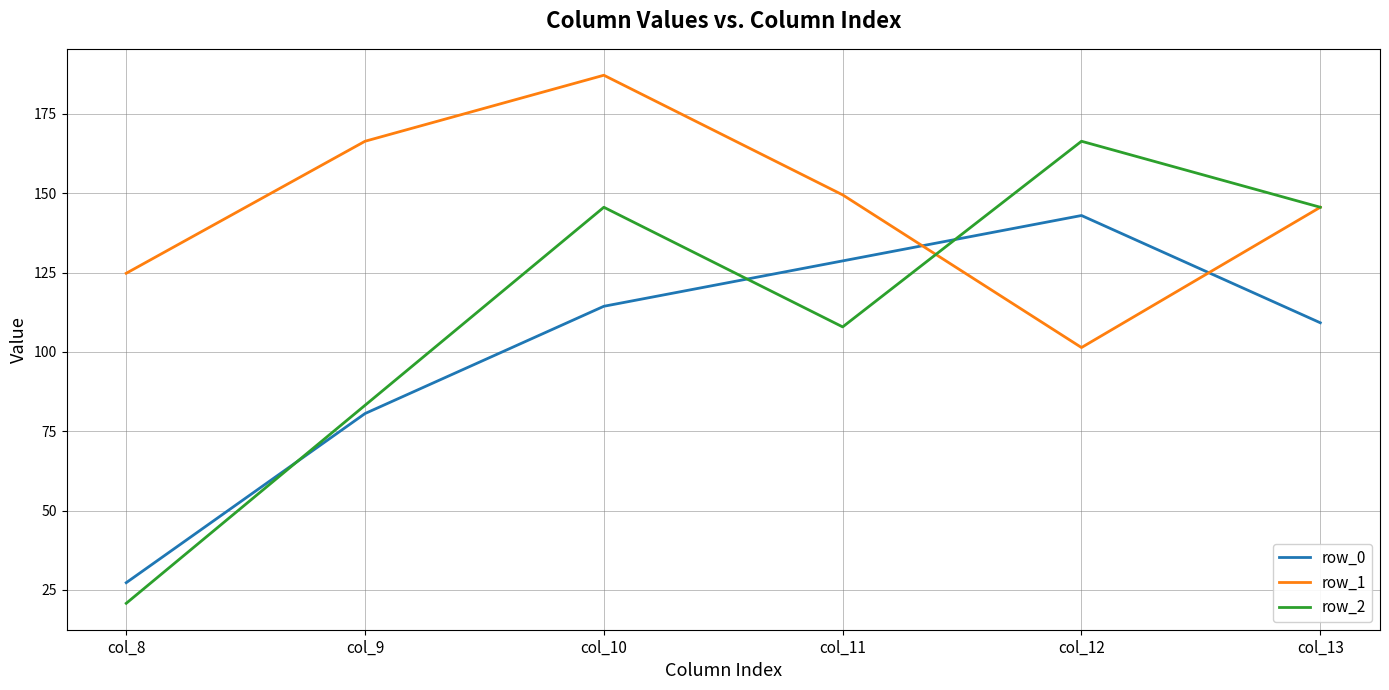

True or false: row_0 has more than 1 points higher than both neighbors.

False